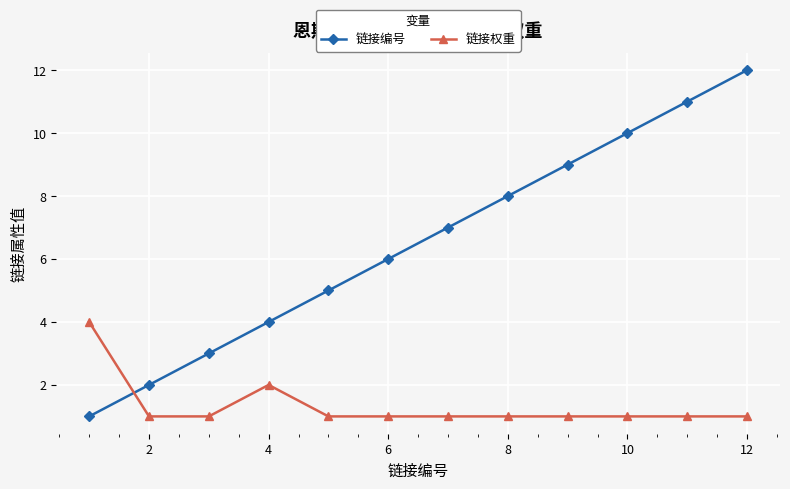

True or false: 链接编号 has more than 1 points higher than both neighbors.

False